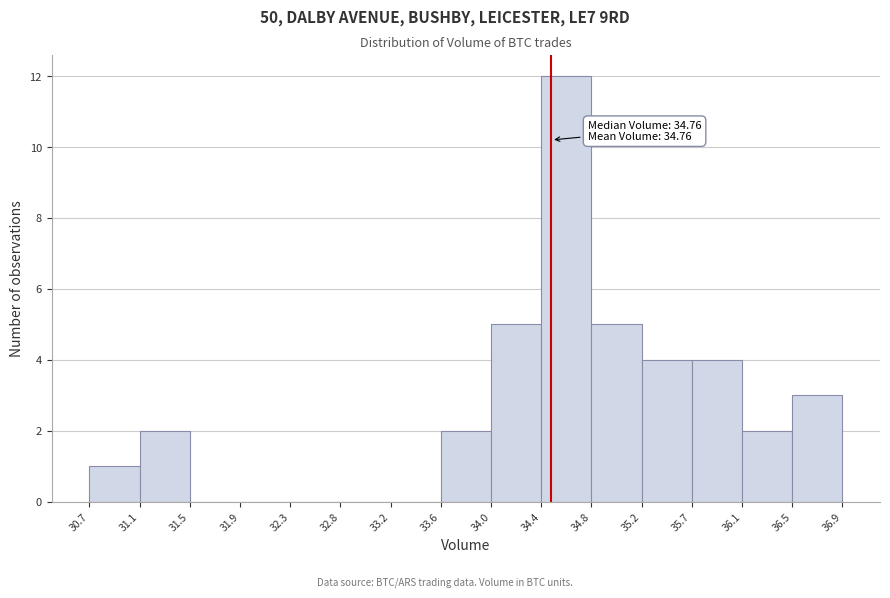

Which range on the x-axis has the tallest bar?

34.4 to 34.8